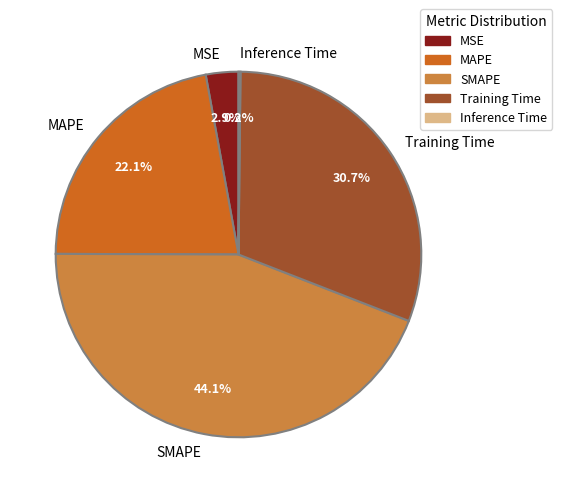

Which category has the biggest portion of the pie?

SMAPE